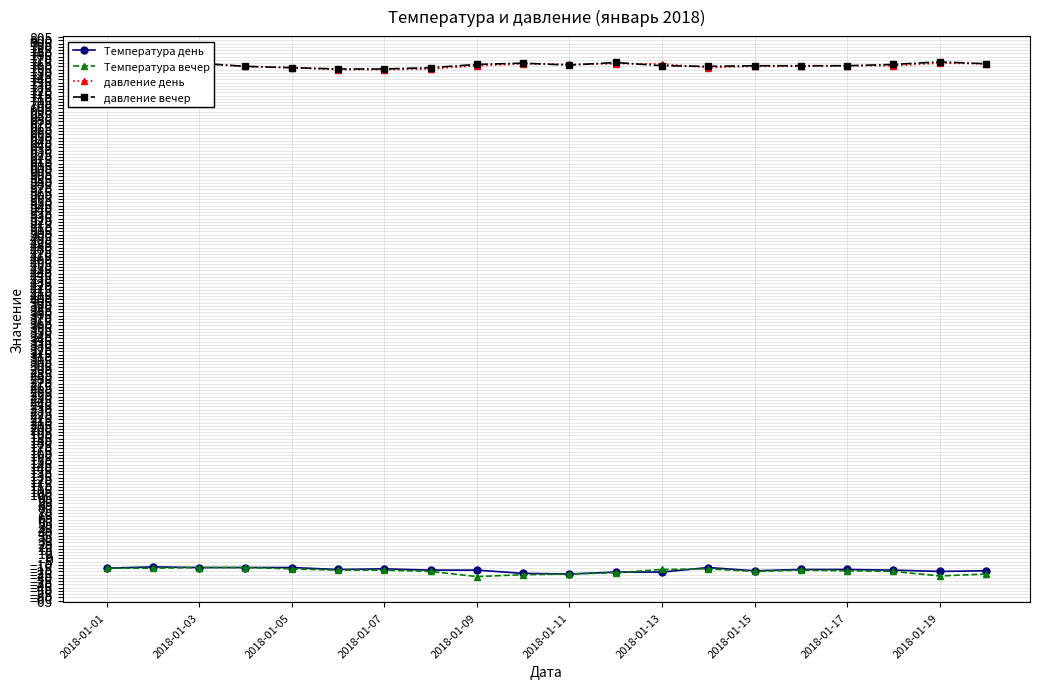

What is the lowest value of the Температура день series?

-24